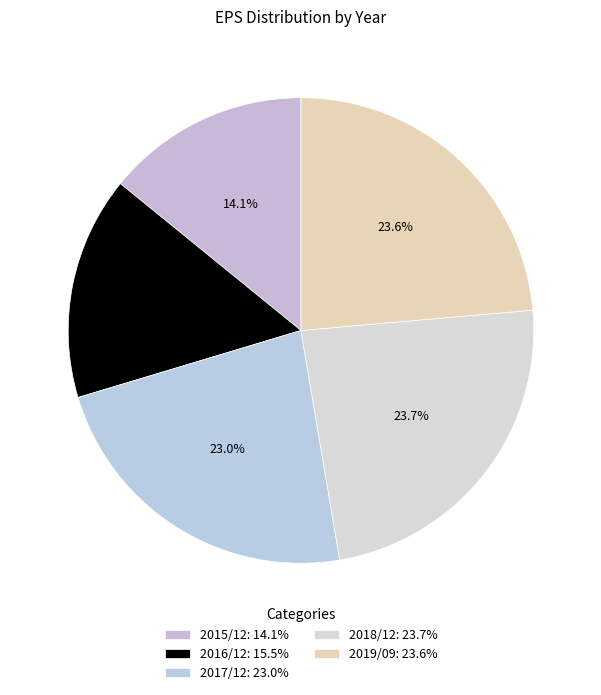

How much of the chart is everything except 2019/09?

76.4%